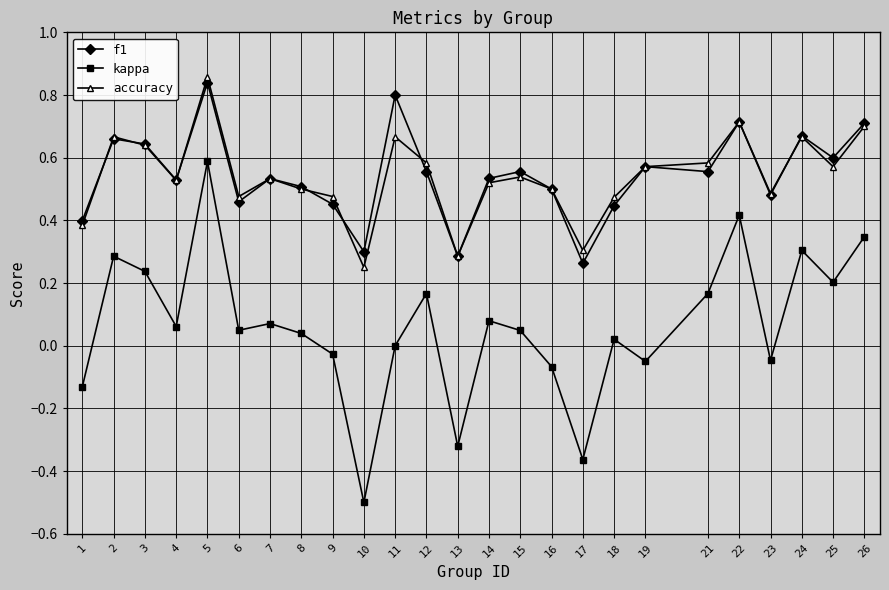

The f1 series shows 1.1 at 26. True or false?

False